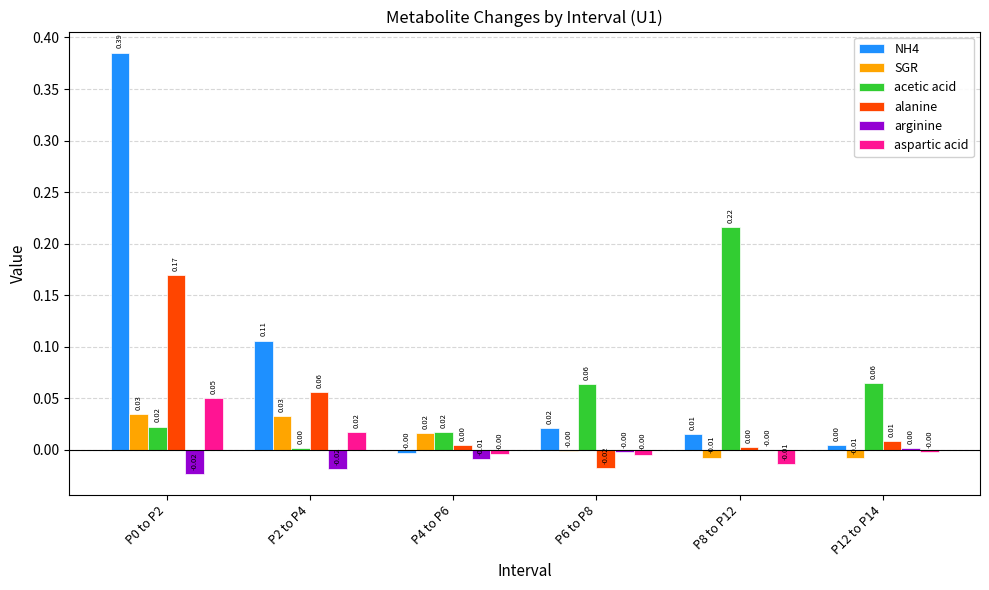

Which series changed the most between P2 to P4 and P8 to P12?

acetic acid